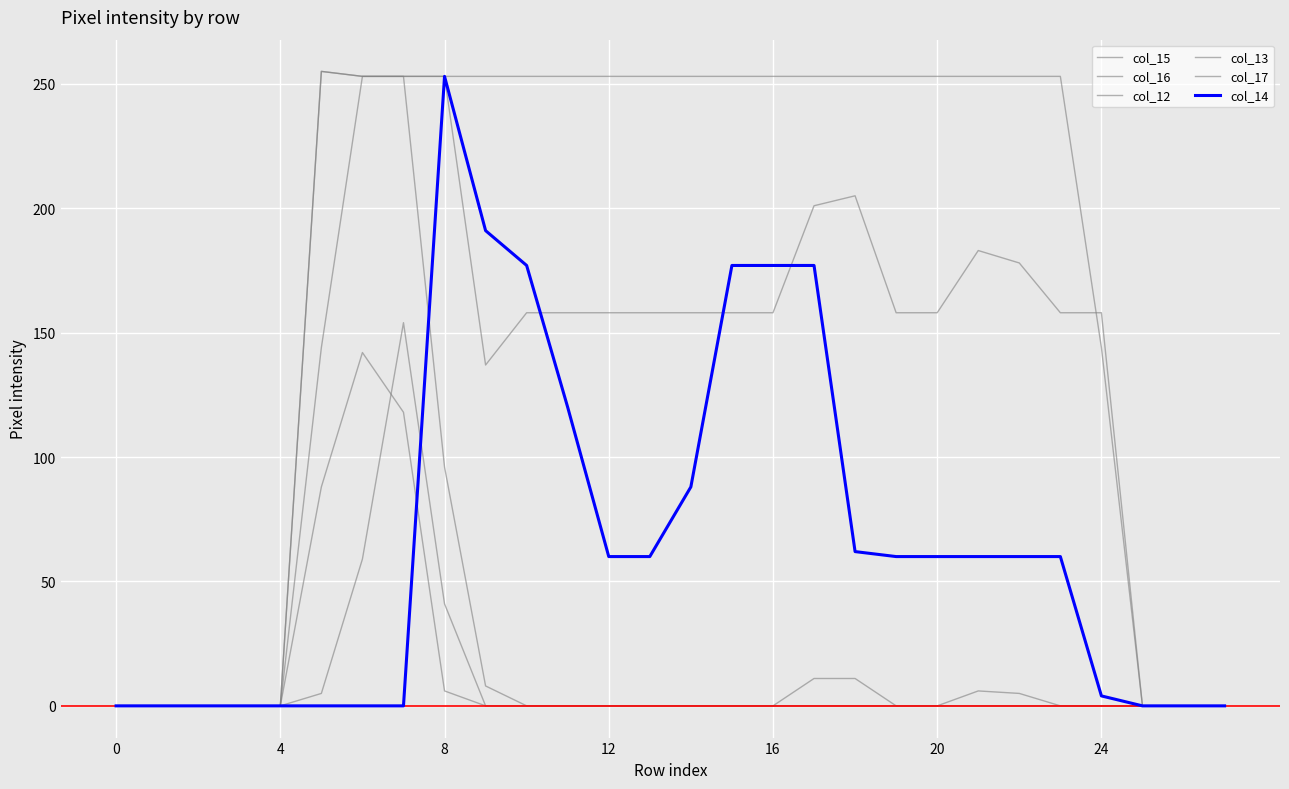

At how many categories does at least one series exceed 32?

20